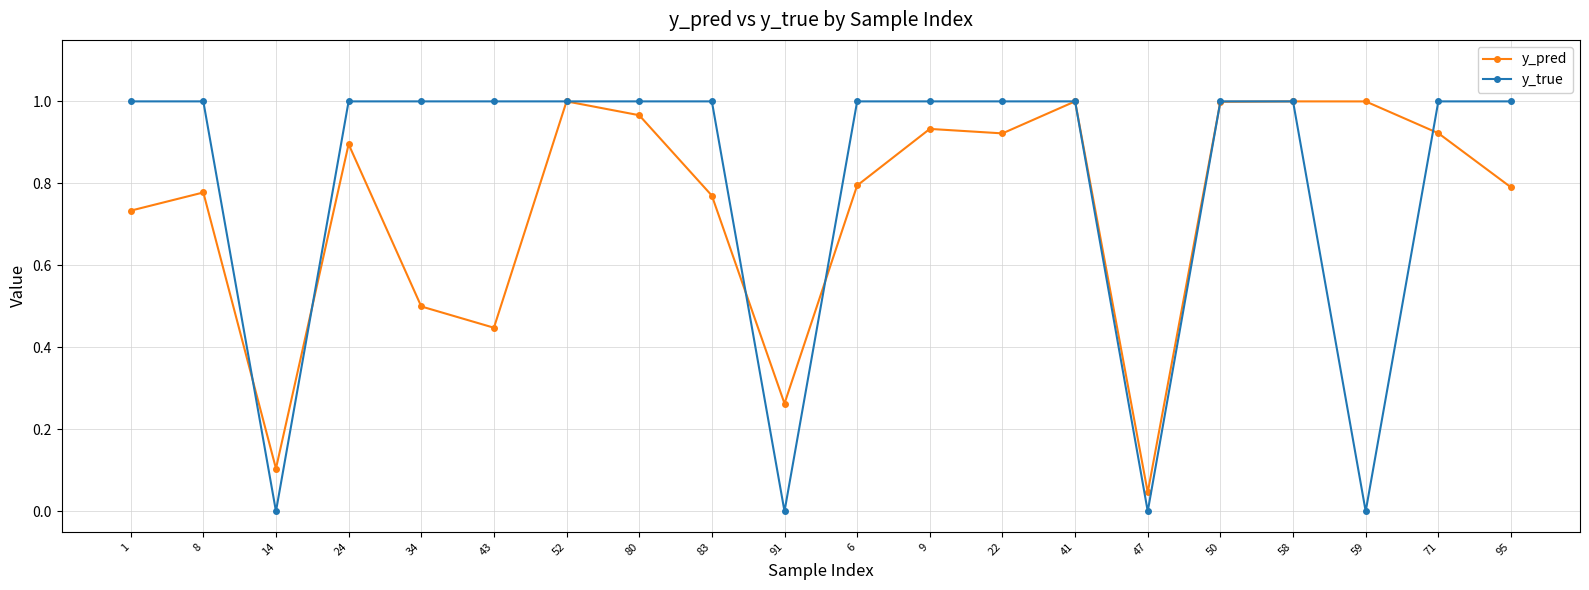

What is the total value across all series at 52?

2.0